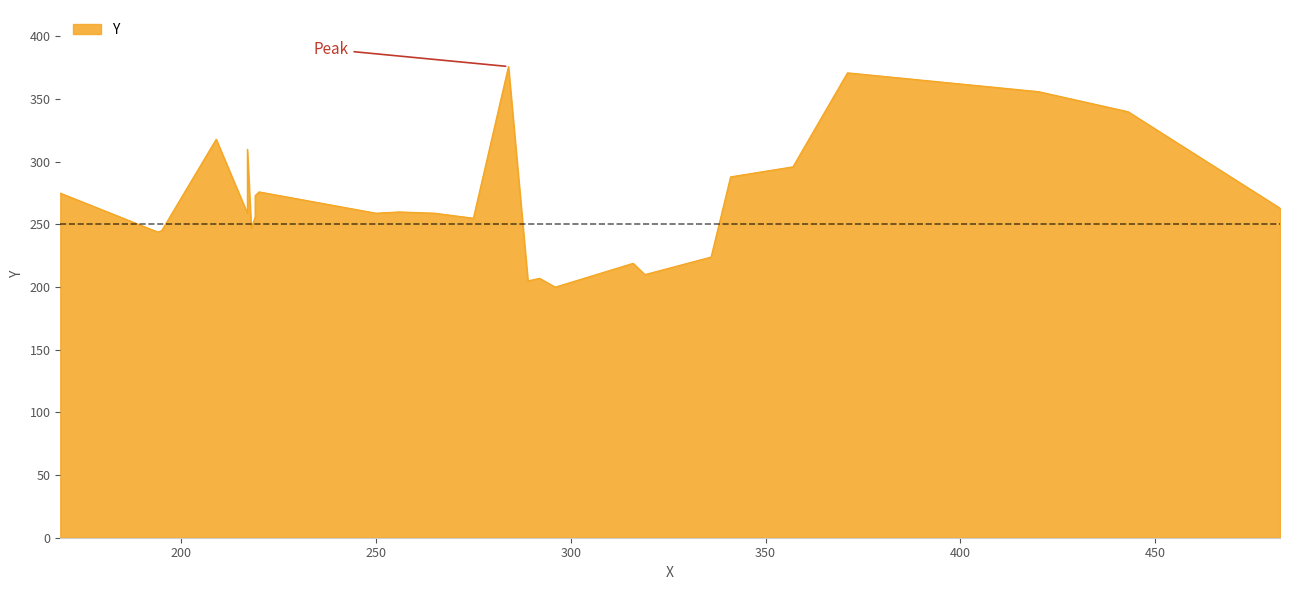

List the labels in order of value, smallest first.

296, 289, 292, 319, 316, 336, 194, 195, 218, 275, 219, 217, 250, 265, 256, 482, 219, 169, 220, 341, 357, 217, 209, 443, 420, 371, 284